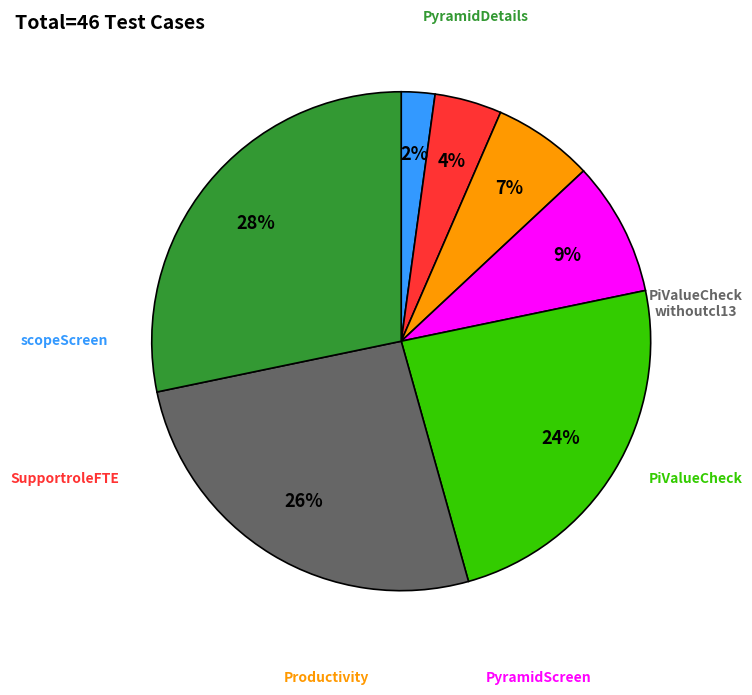

Is there a majority slice in this chart?

No